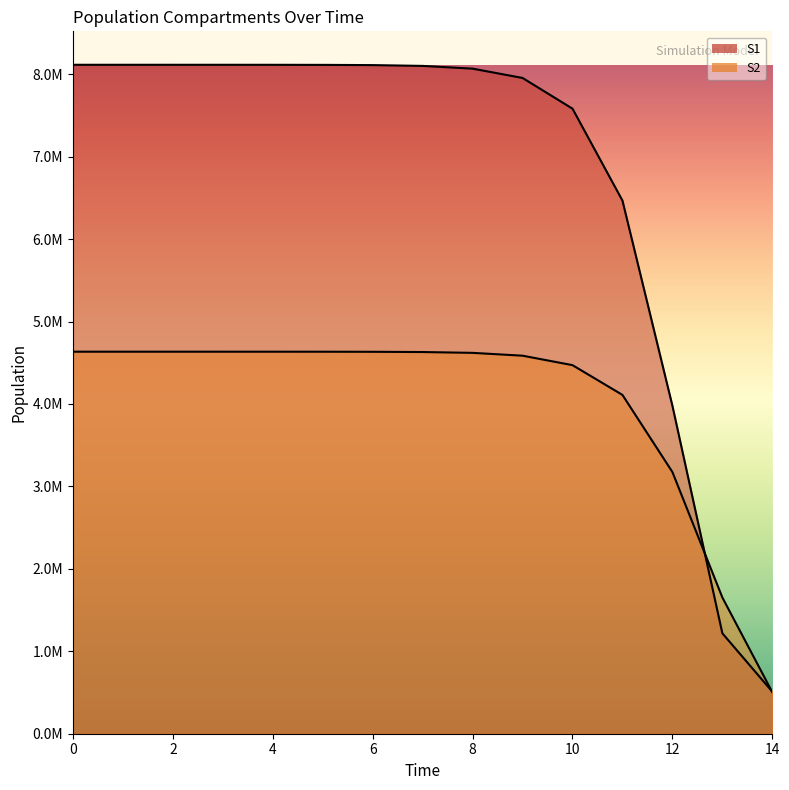

Reading right to left, extract all data points from this chart.

S1: 509907.9	1218067.3	3978378.8	6466964.6	7581994.5	7954561.5	8067432.2	8100626.1	8110303.1	8113117.0	8113934.7	8114172.2	8114241.3	8114261.6	8114268.8
S2: 503370.9	1652497.0	3174335.5	4109791.6	4470748.5	4585567.5	4619839.5	4629874.6	4632796.3	4633645.7	4633892.4	4633964.1	4633984.9	4633991.1	4633993.2